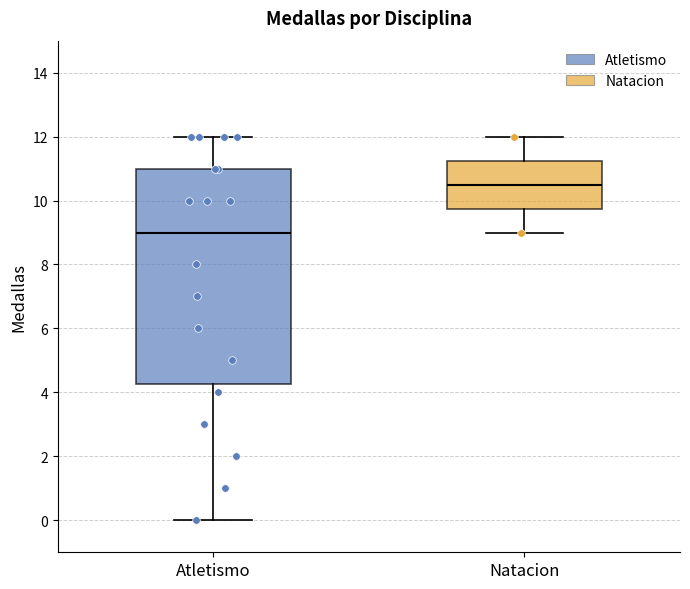

Where is the lower edge of the box for Natacion on the y-axis? The values are not printed on the chart, so give them approximately, as read against the axis.

9.8